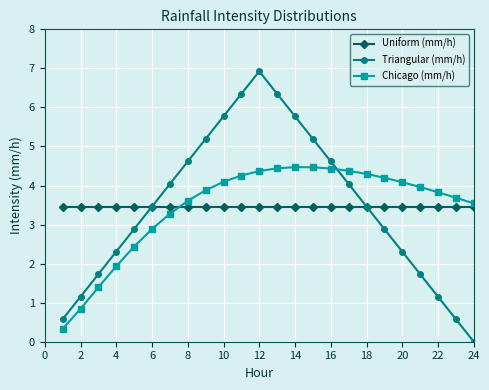

Which series has the widest spread of values?

Triangular (mm/h)